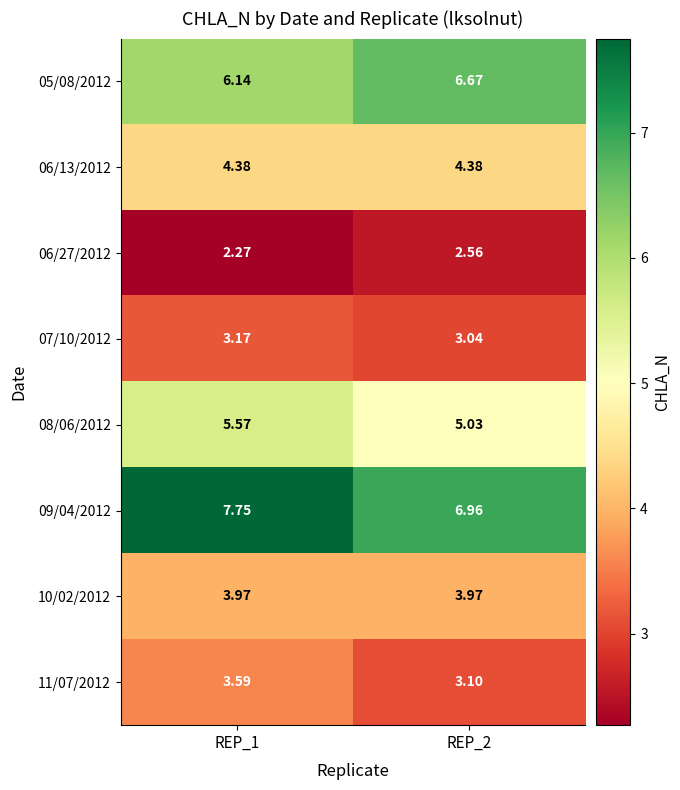

Which series has the largest range (max minus min)?

09/04/2012